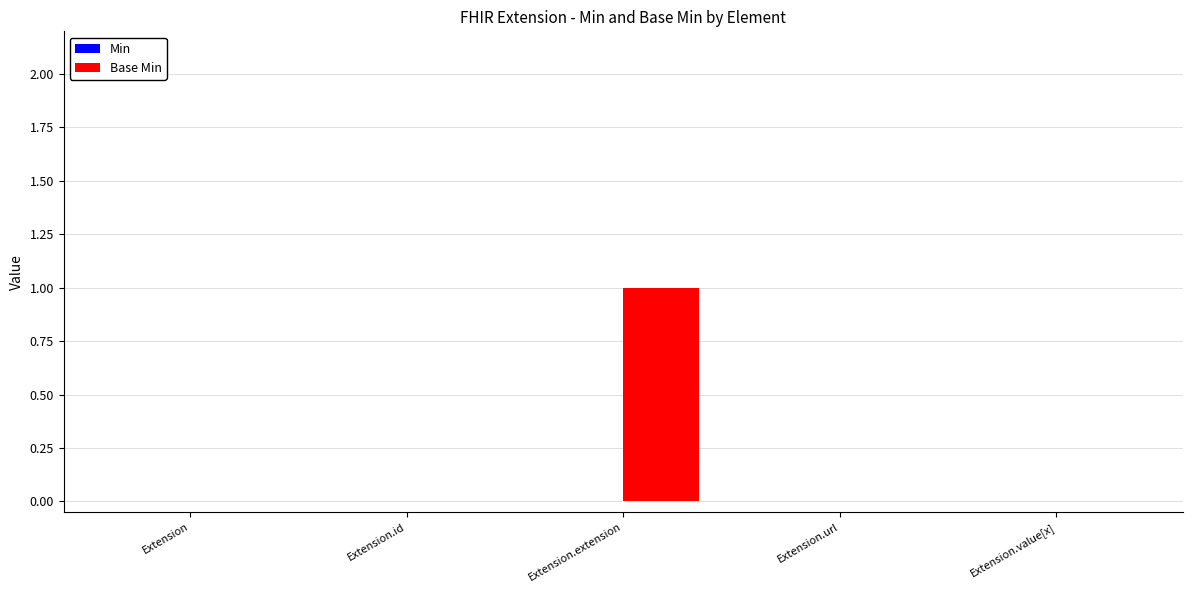

Which category has the highest value across all series?

Extension.extension